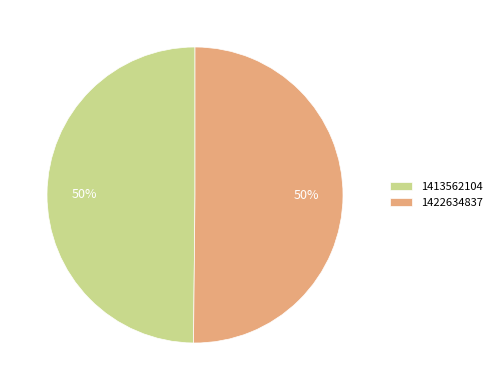

To the nearest percent, what portion does 1413562104 represent?

50%